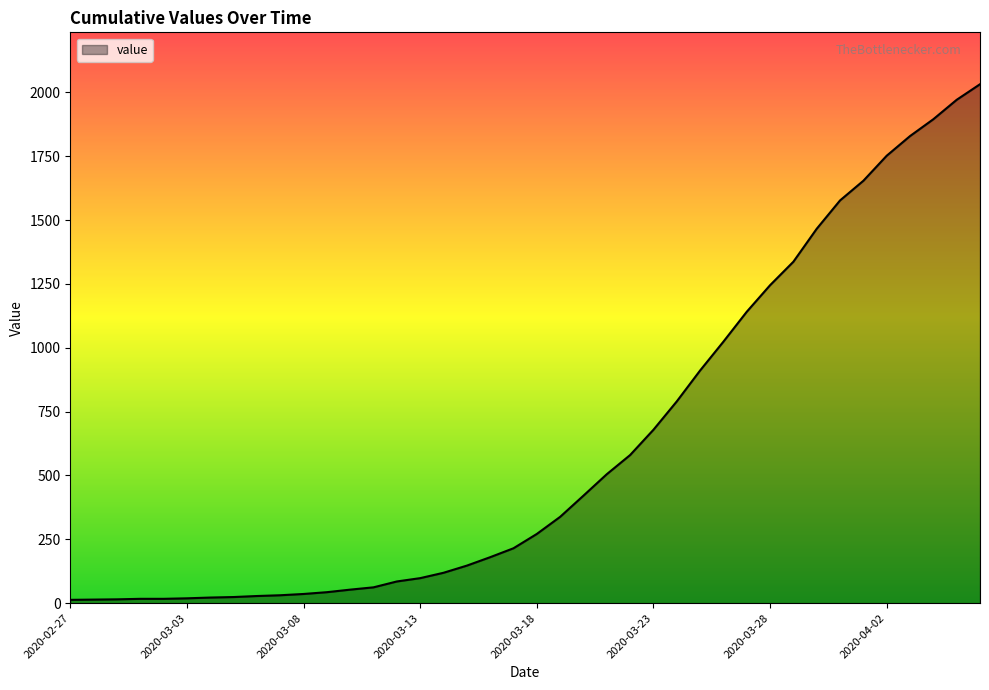

What is the difference between the maximum and minimum values?

2019